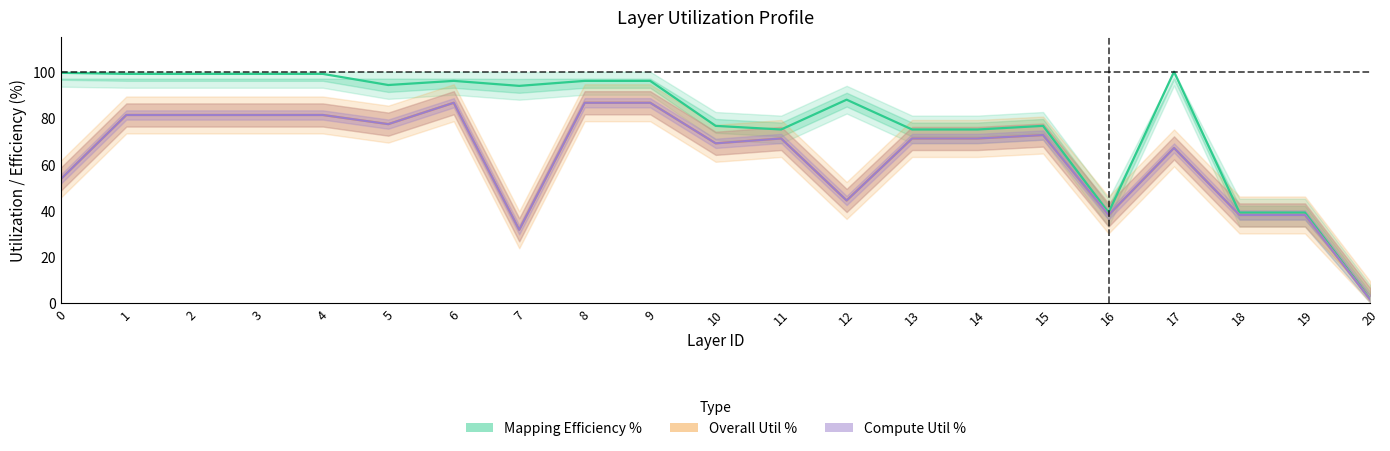

How many distinct data groups are displayed?

3